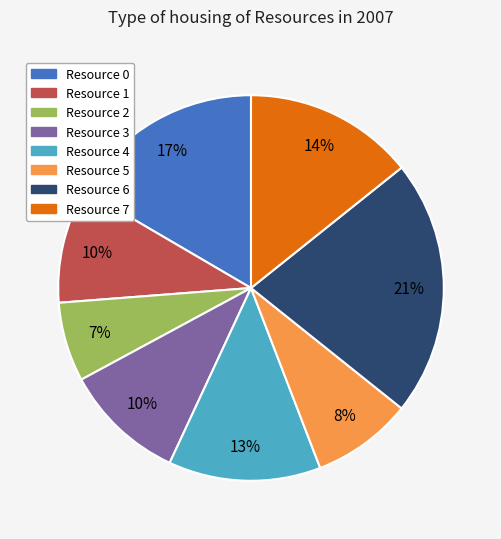

How many slices are in this pie chart?

8